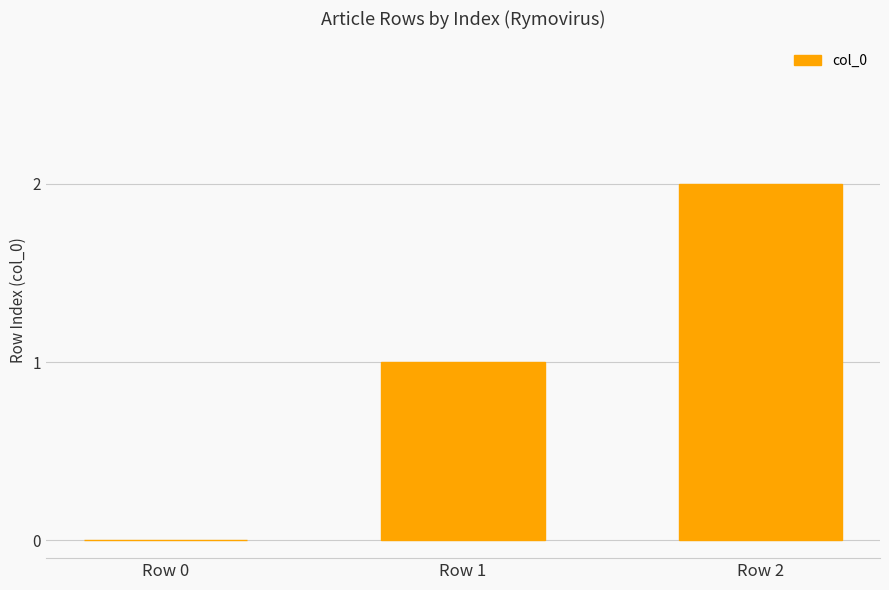

Between Row 2 and Row 0, which is larger?

Row 2